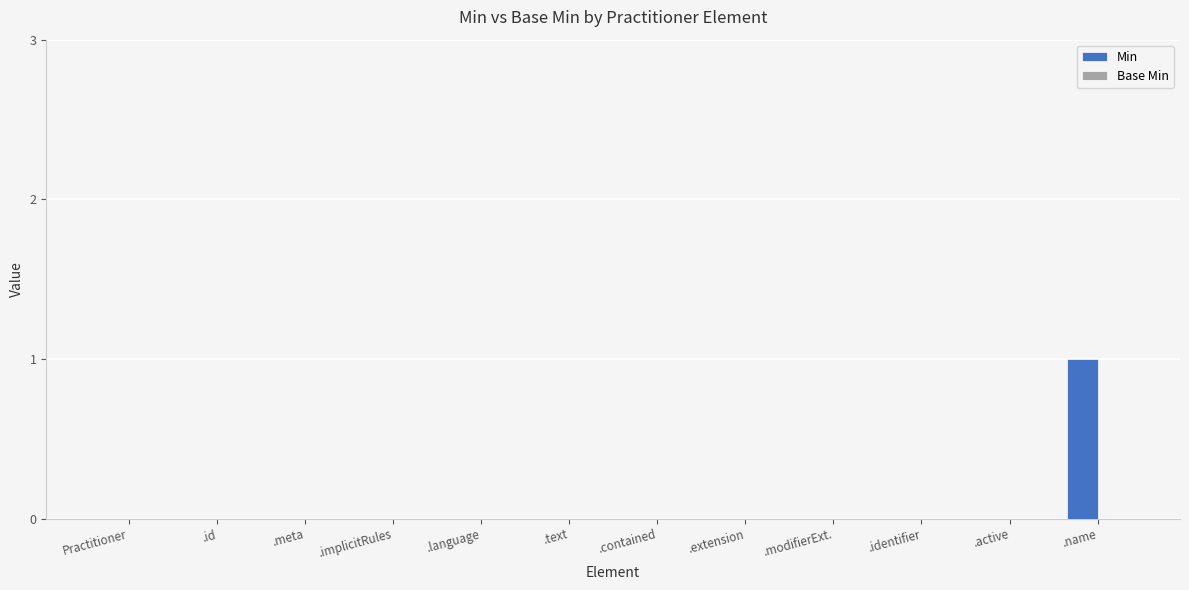

Count the number of categories in the chart.

12